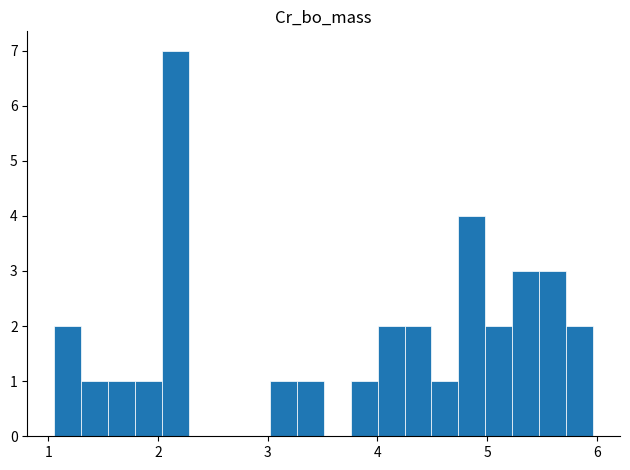

Around what value on the x-axis is the tallest bar? Give the approximate position of its centre, as read against the axis.

2.2